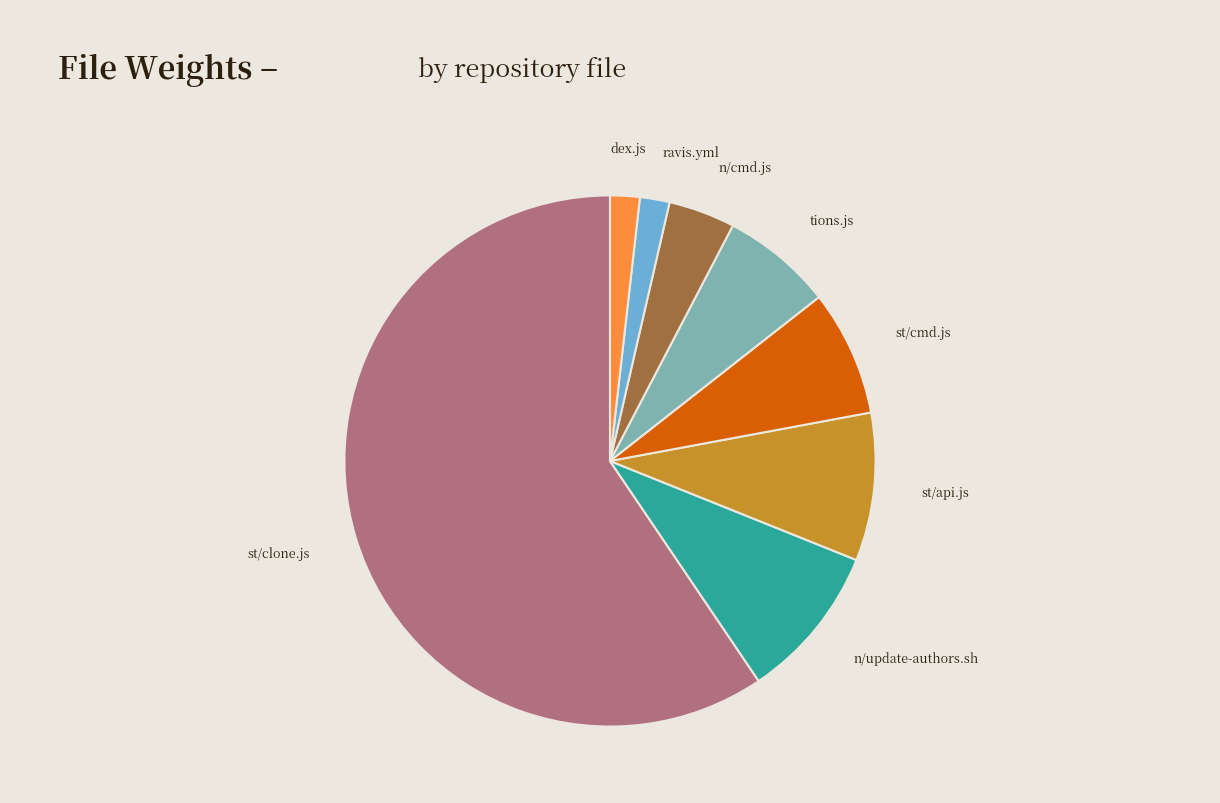

How many segments does this pie chart have?

8